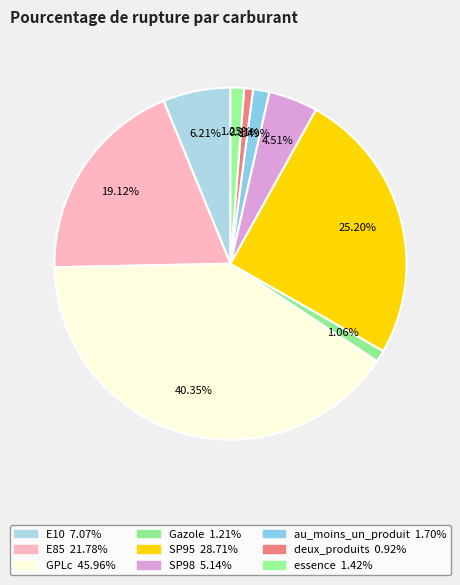

Count the number of slices in the pie.

9